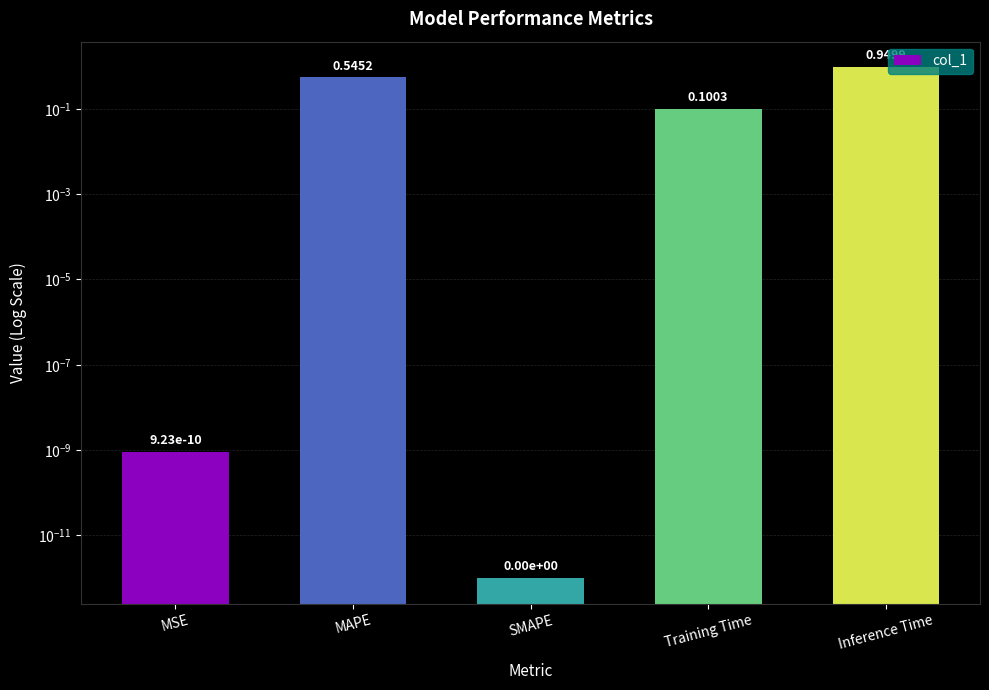

What is the difference between the values at Inference Time and SMAPE?

0.9